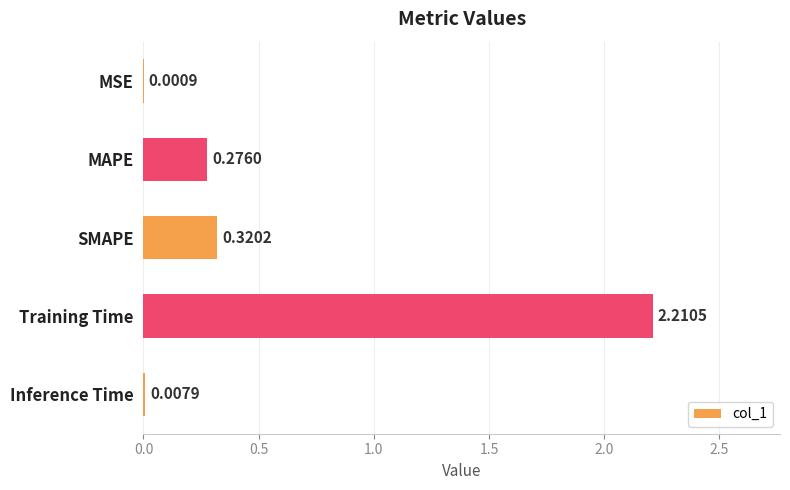

What is the change in value from MSE to MAPE?

+0.3